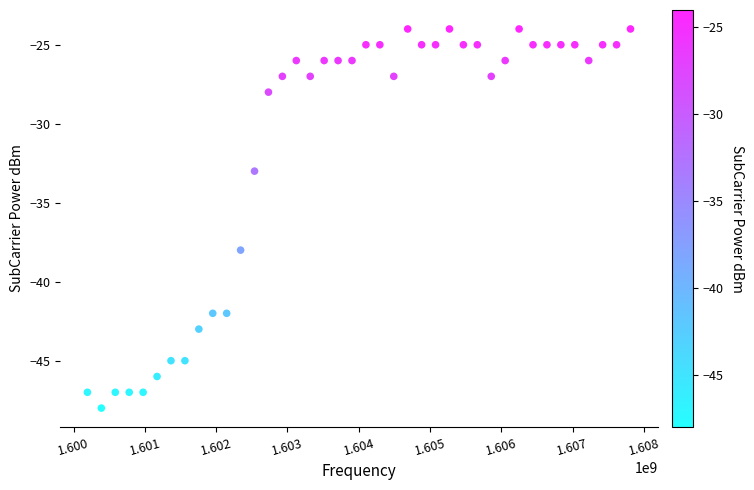

What is the range of Y values (max minus min)?

24